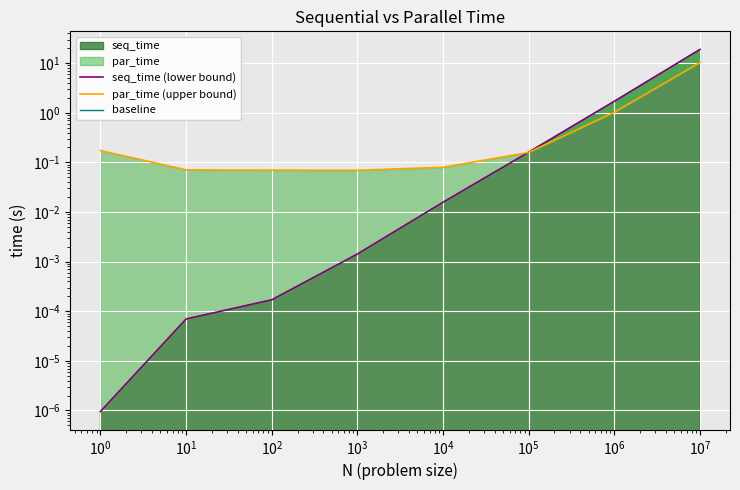

What value does the par_time (upper bound) series have at $\mathdefault{10^{1}}$?

0.1